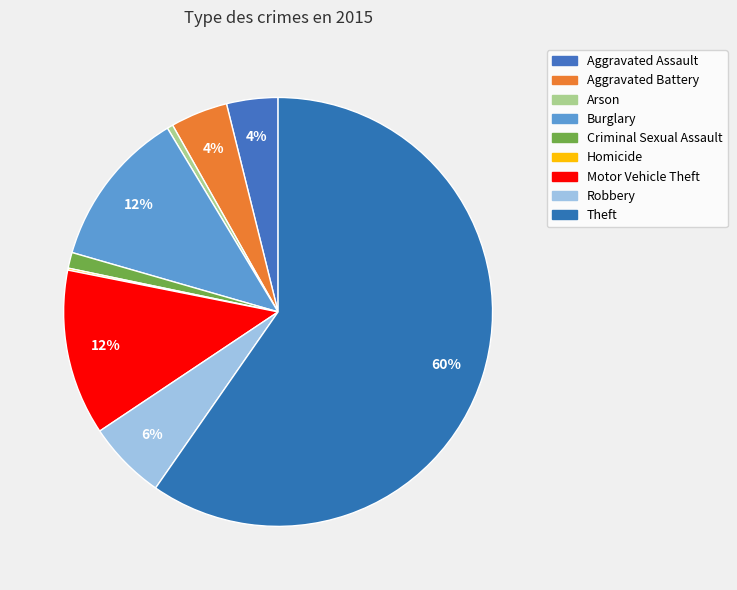

Do Homicide and Arson together represent more than half of the pie?

No